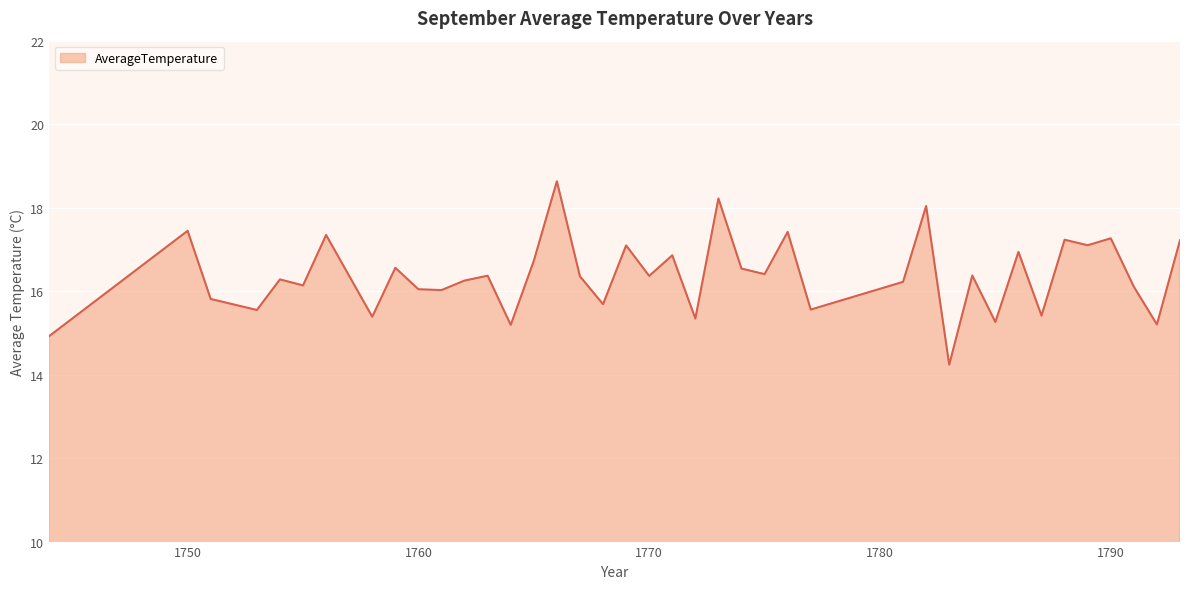

What is the minimum value shown in the chart?

14.2